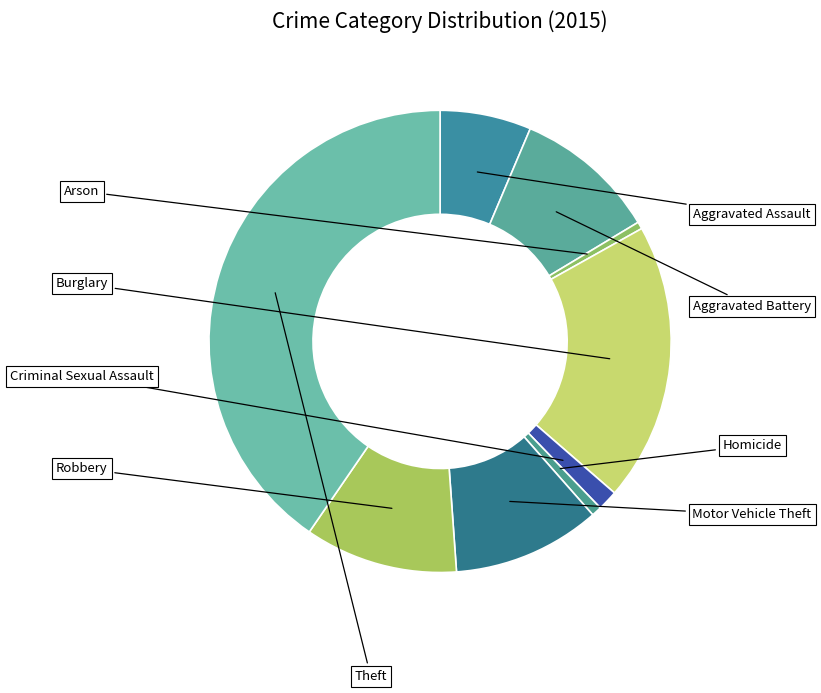

Which category has the smallest portion of the pie?

Arson